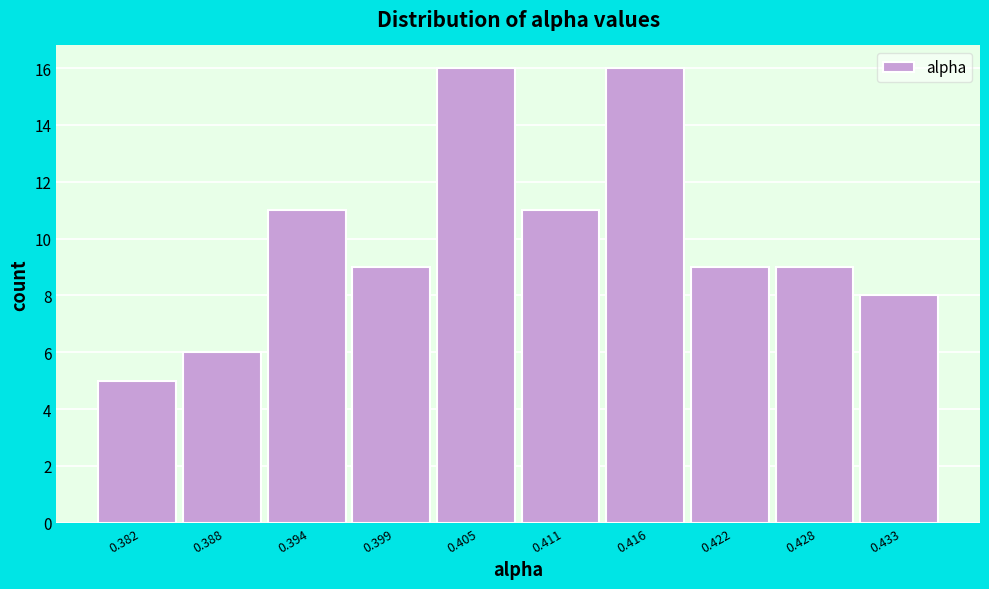

Reading left to right, list all the values displayed in this chart.

5	6	11	9	16	11	16	9	9	8